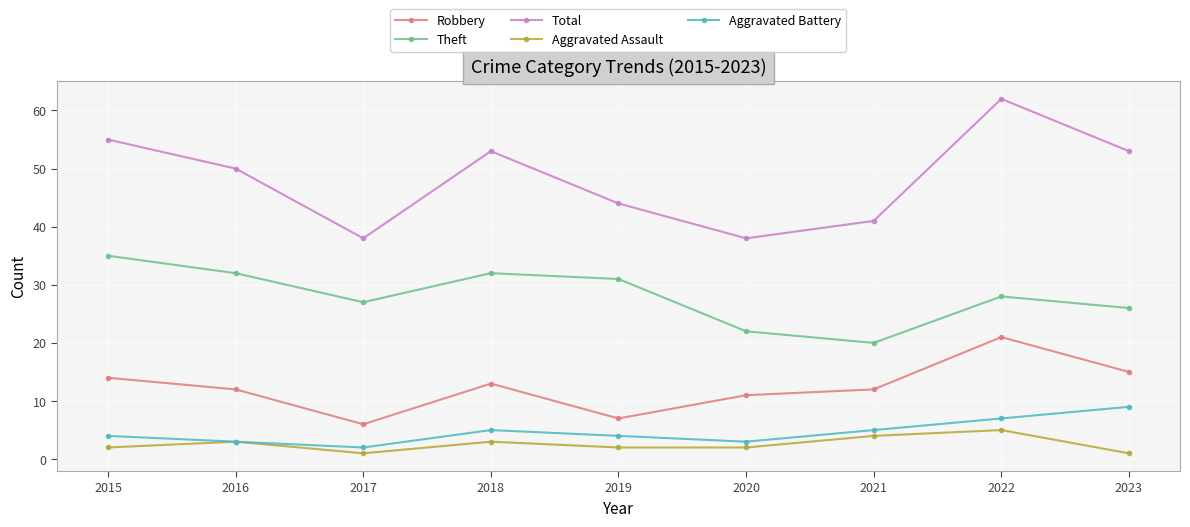

How many lines are shown in the chart?

5